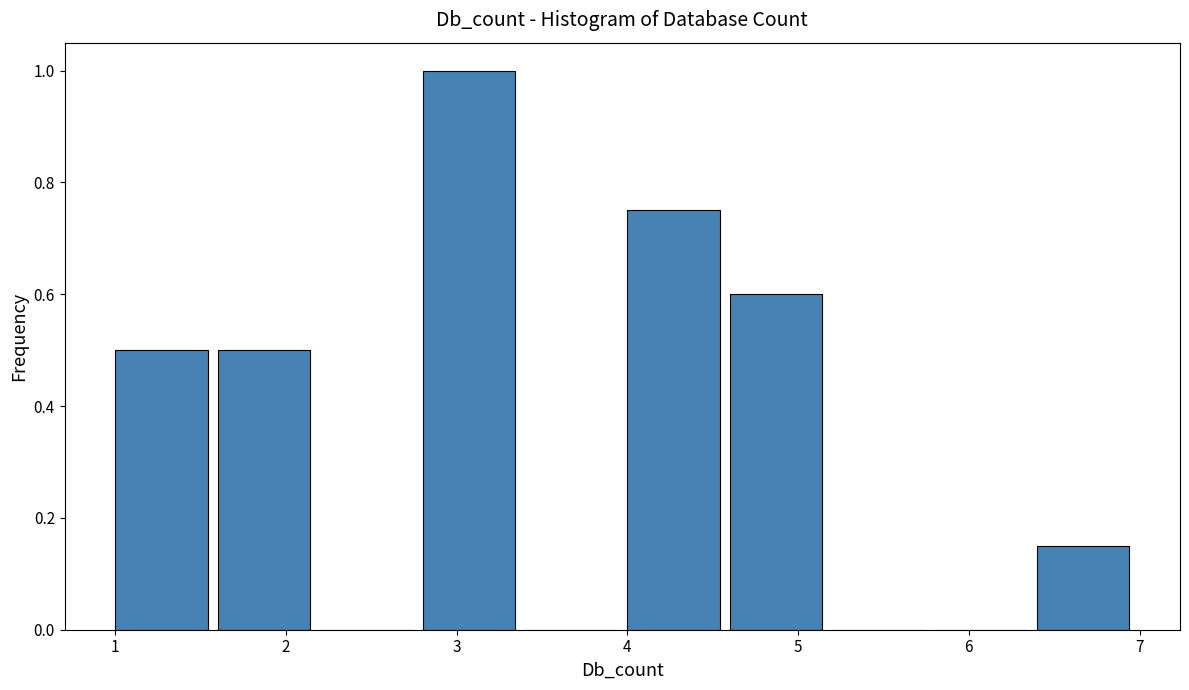

Reading left to right, transcribe this chart: for each bar, give the range it covers on the x-axis and its height. The values are not printed on the chart, so give them approximately, as read against the axis.

1.0 to 1.6: 0.50
1.6 to 2.2: 0.50
2.2 to 2.8: 0
2.8 to 3.4: 1.00
3.4 to 4.0: 0
4.0 to 4.6: 0.76
4.6 to 5.2: 0.60
5.2 to 5.8: 0
5.8 to 6.4: 0
6.4 to 7.0: 0.16